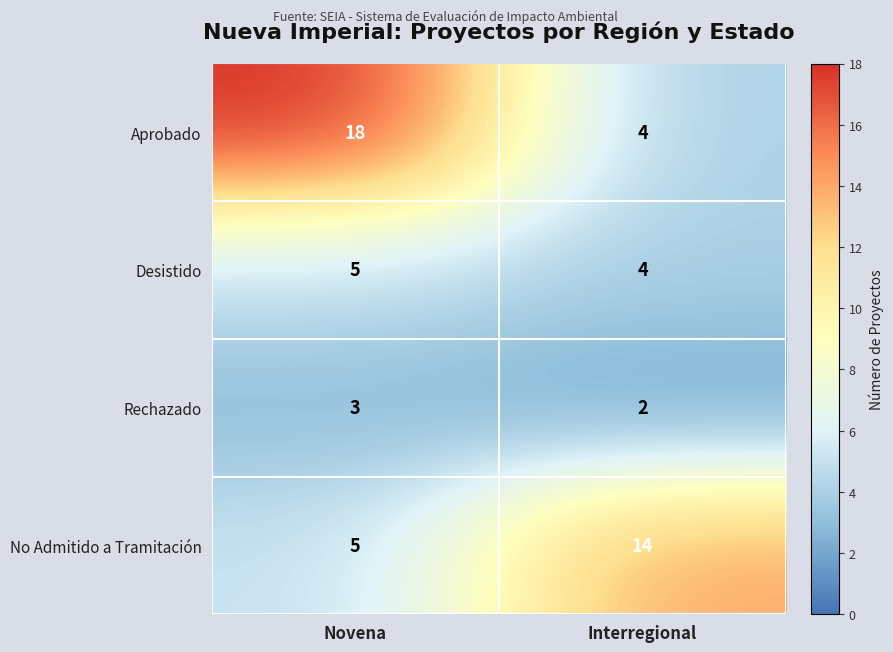

Which series has the largest total across all categories?

Aprobado